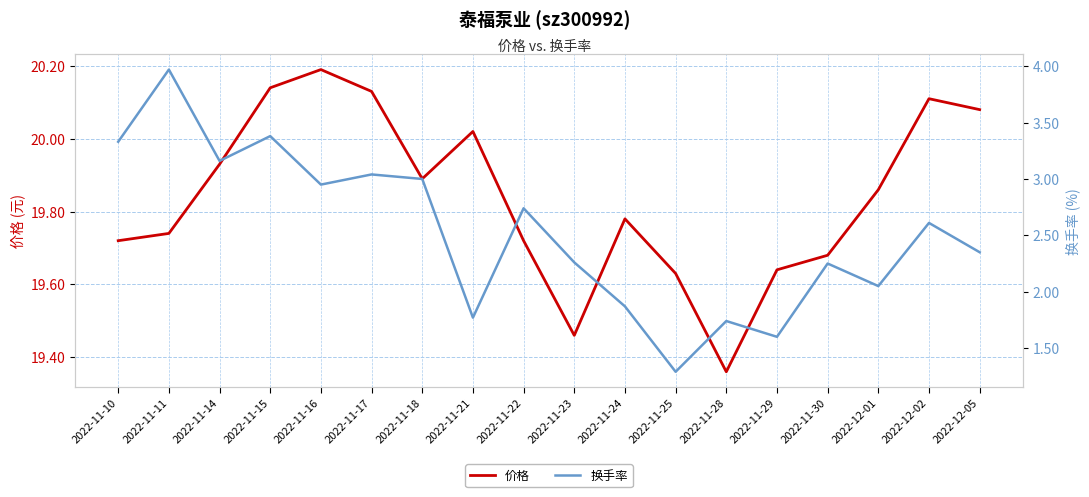

At which category is the sum across all series the highest?

2022-11-11